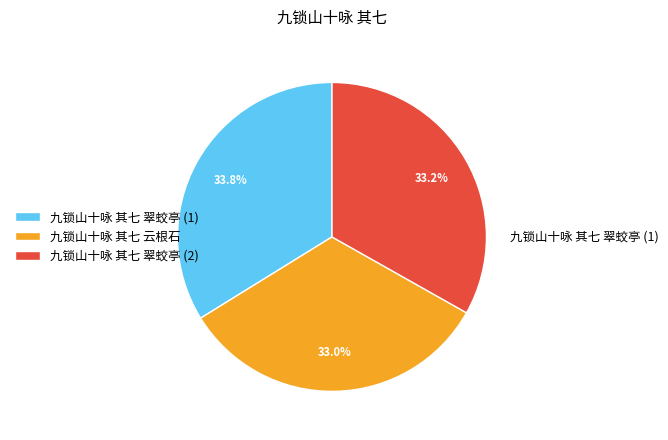

Is there a majority slice in this chart?

No